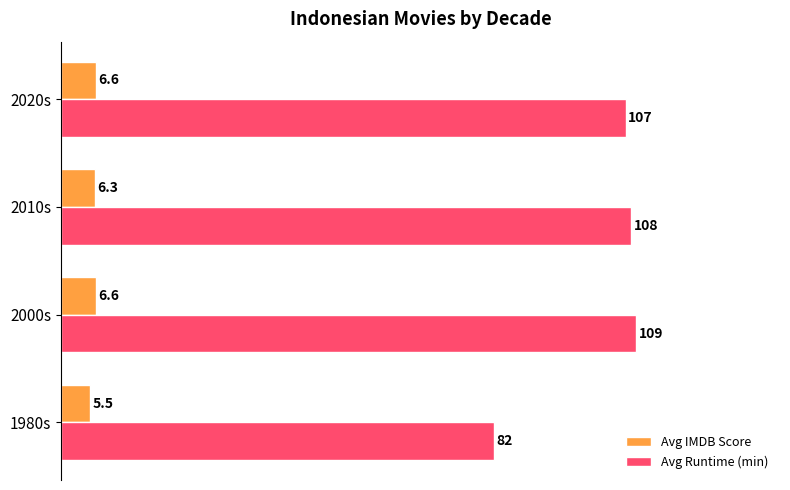

What is the maximum value shown in the chart?

109.0